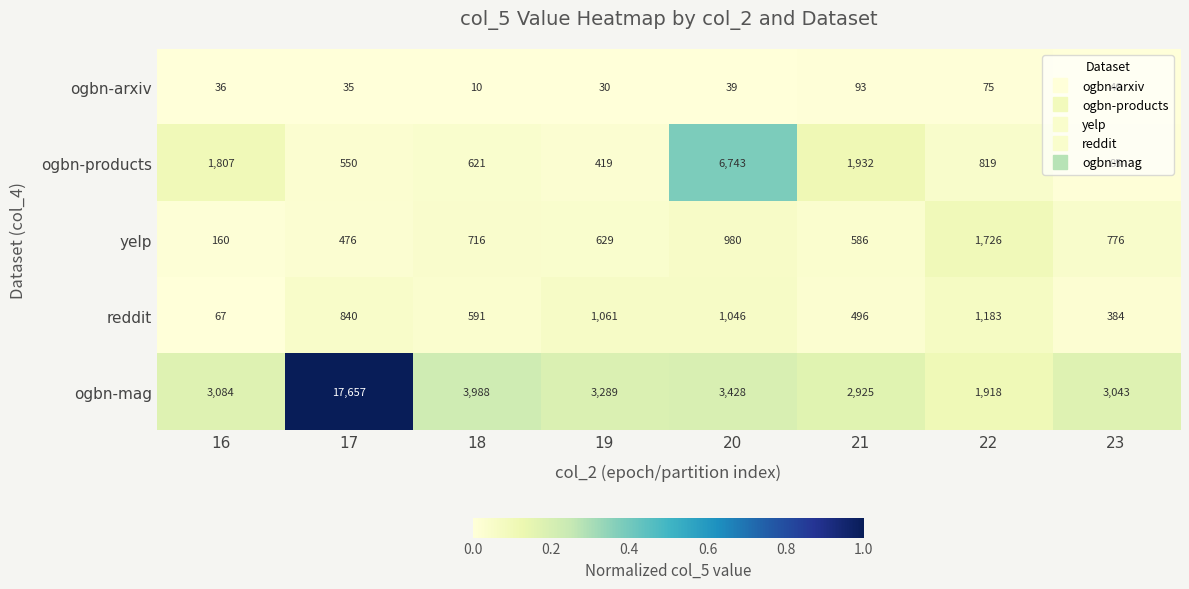

How many categories are shown in the chart?

8